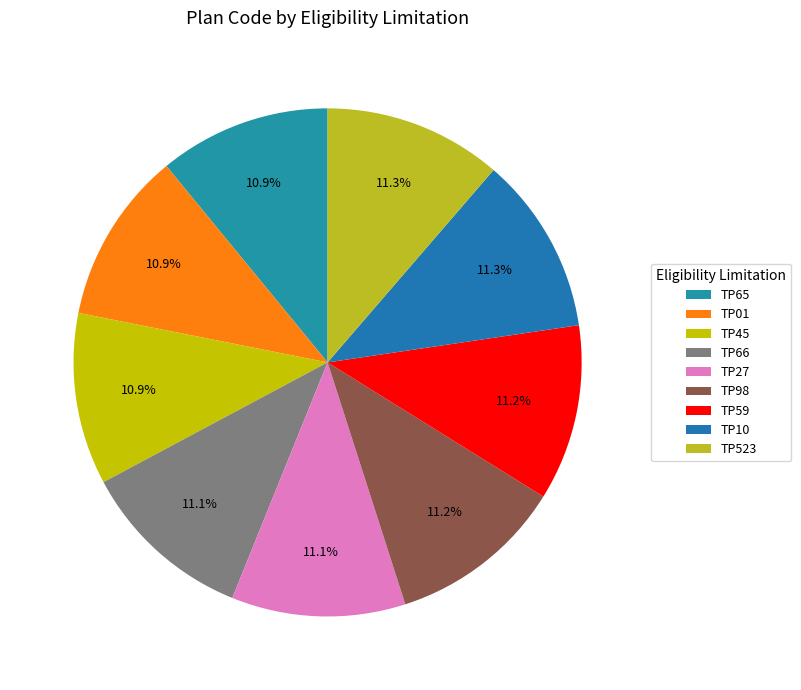

Between TP65 and TP01, which is larger?

TP65